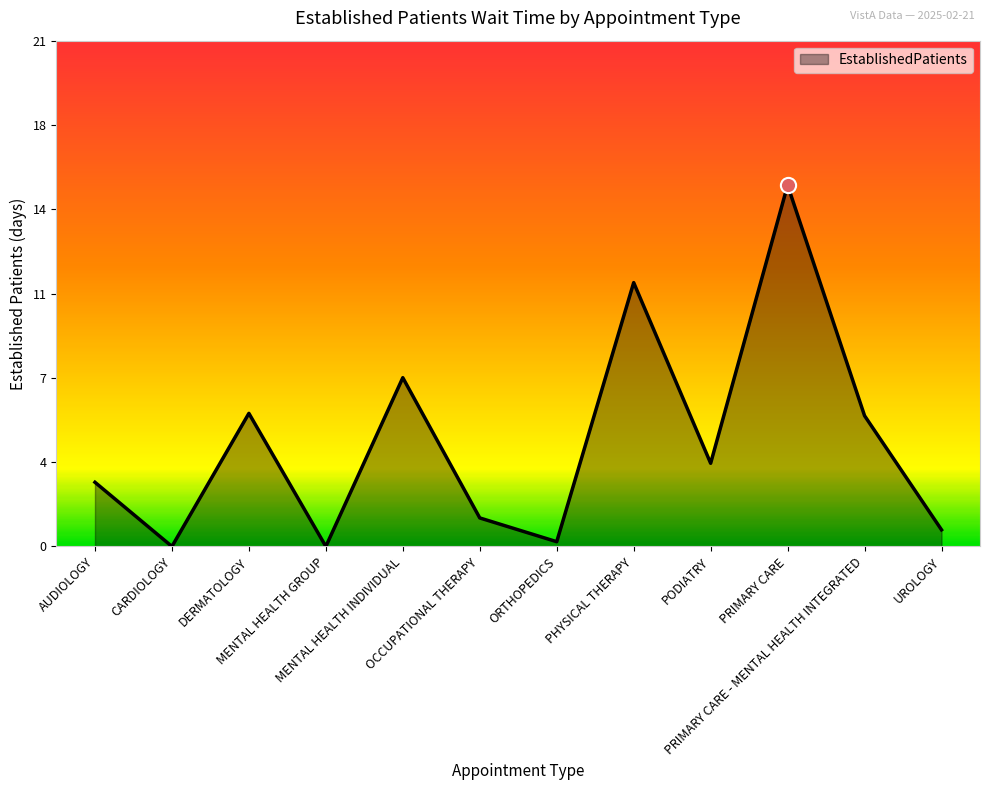

Between MENTAL HEALTH INDIVIDUAL and PRIMARY CARE, which is larger?

PRIMARY CARE